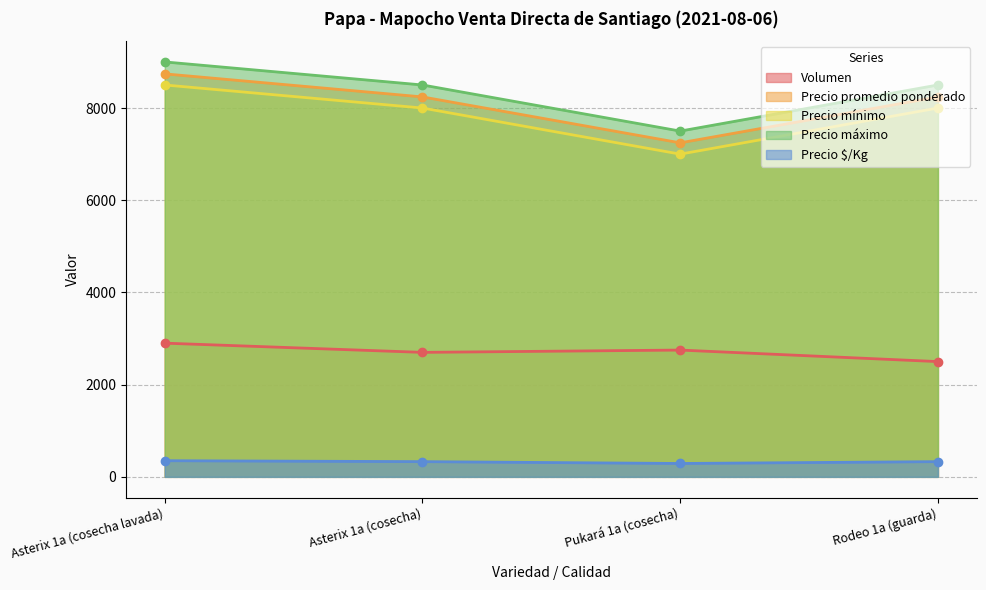

Does the chart have visible grid lines?

Yes